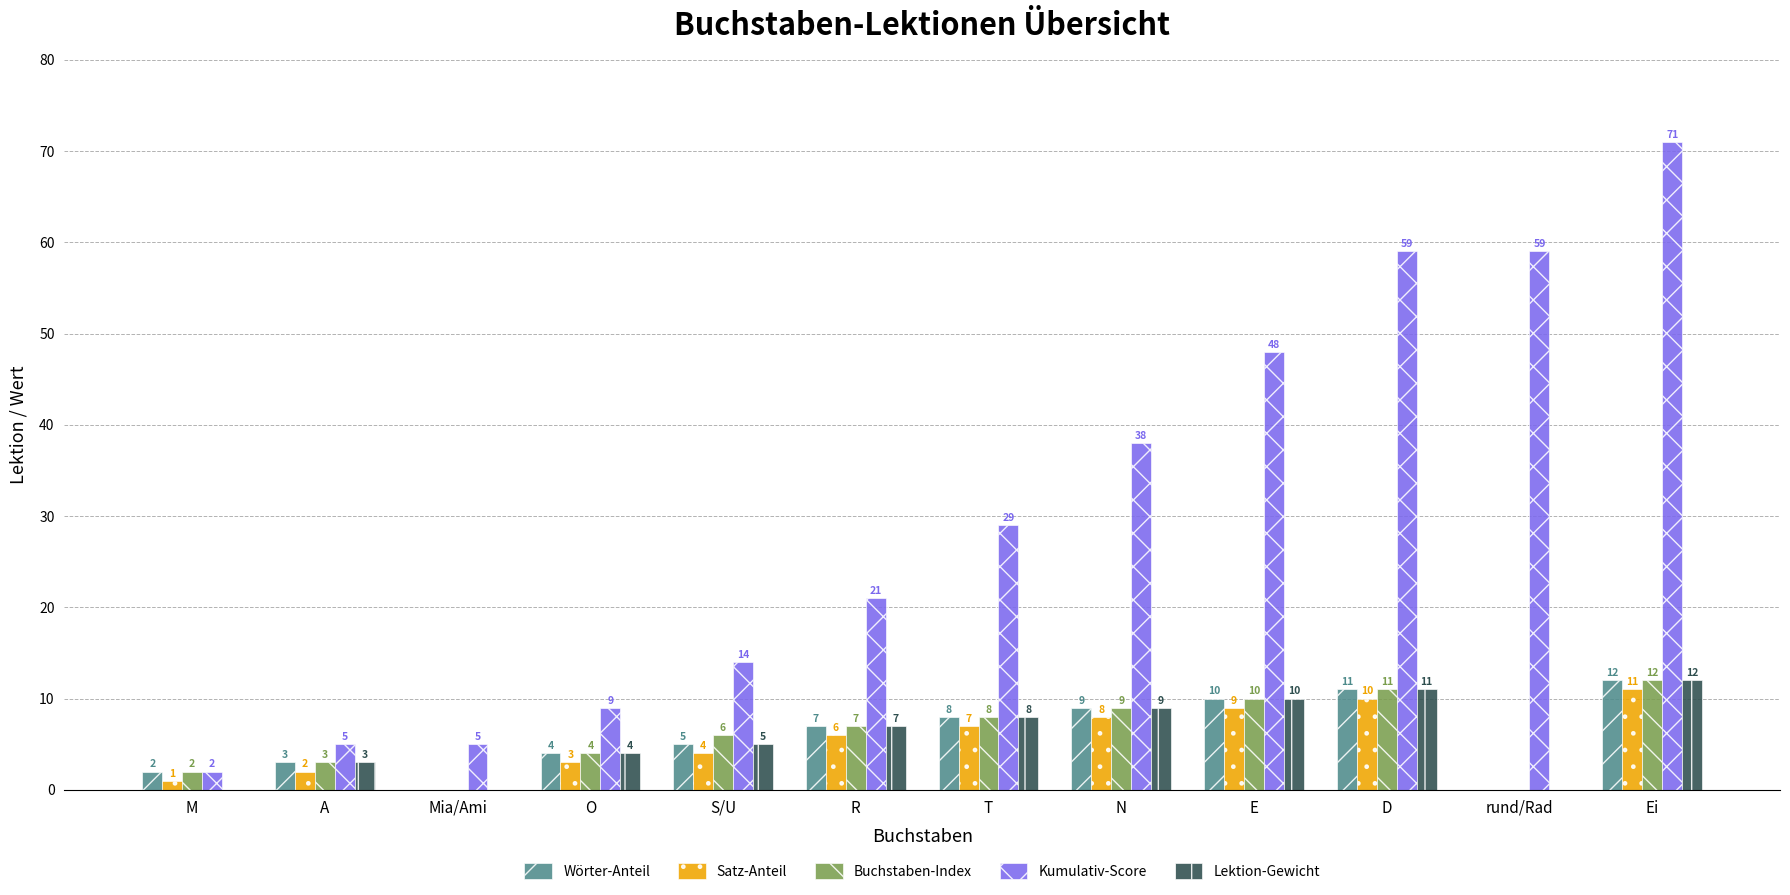

Is it true that Wörter-Anteil equals 8 at T?

True